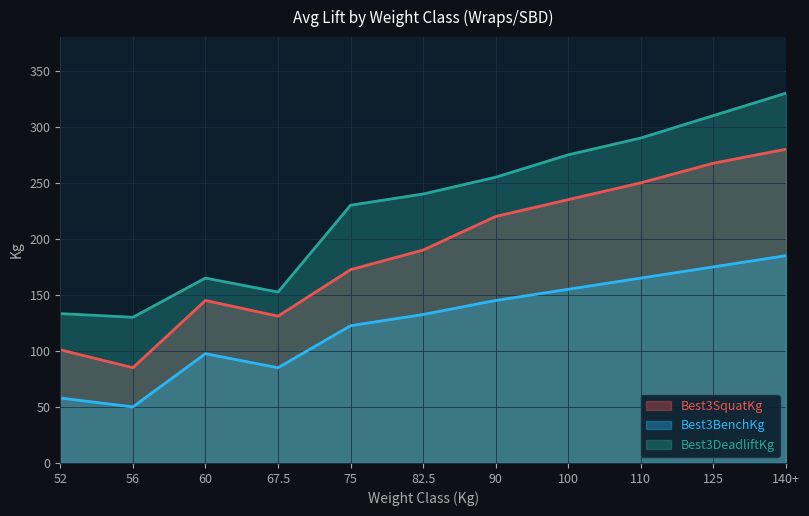

Which series has the widest spread of values?

Best3DeadliftKg